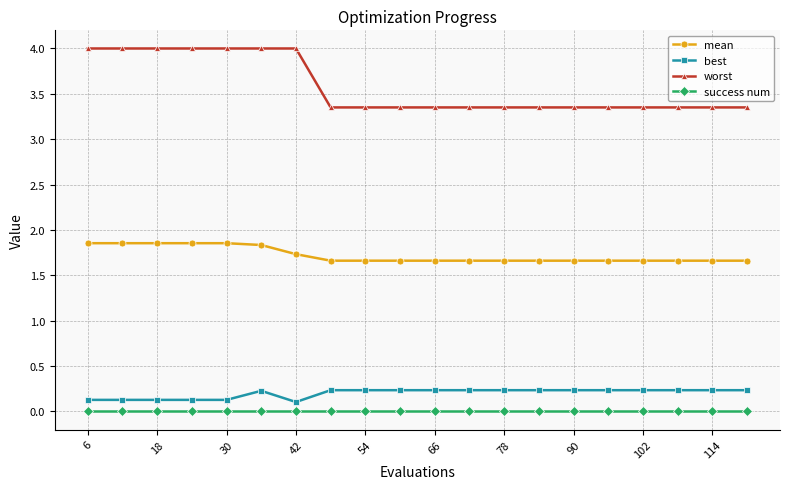

At how many categories does at least one series exceed 1?

20